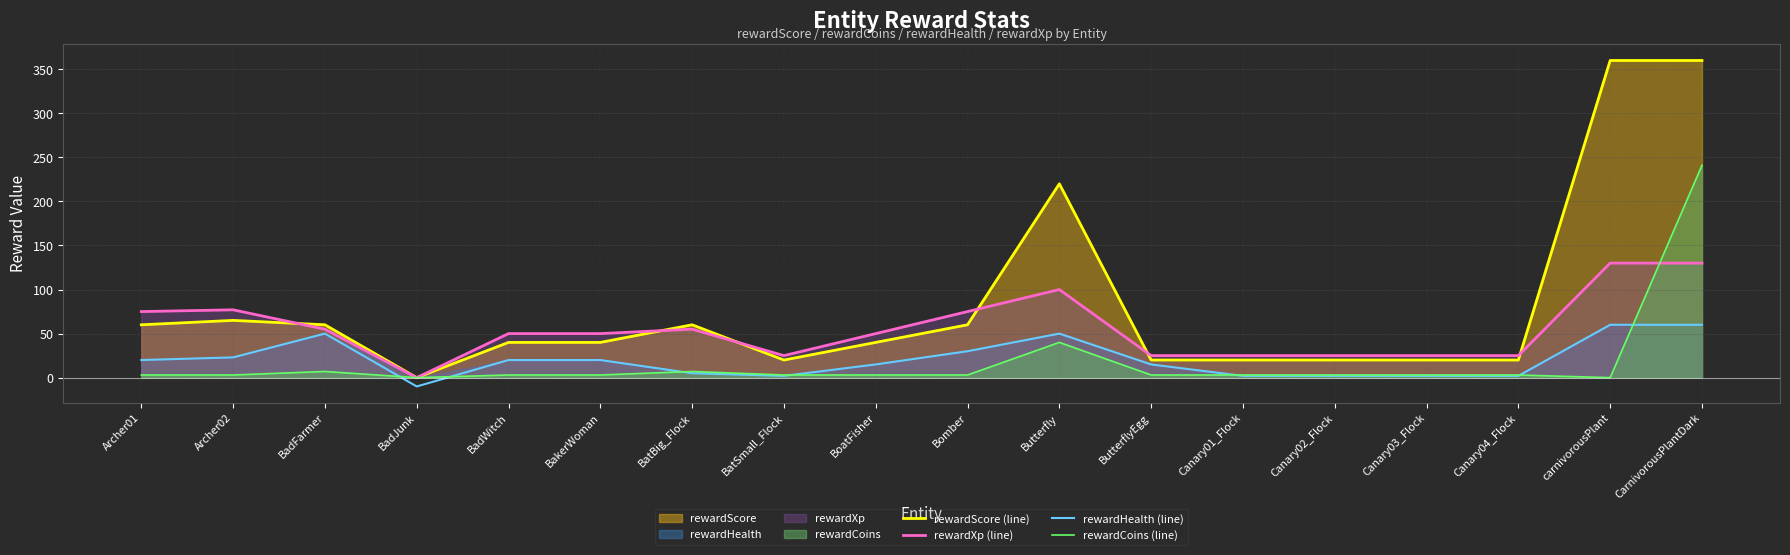

What is the difference between the highest and lowest values at Canary02_Flock?

23